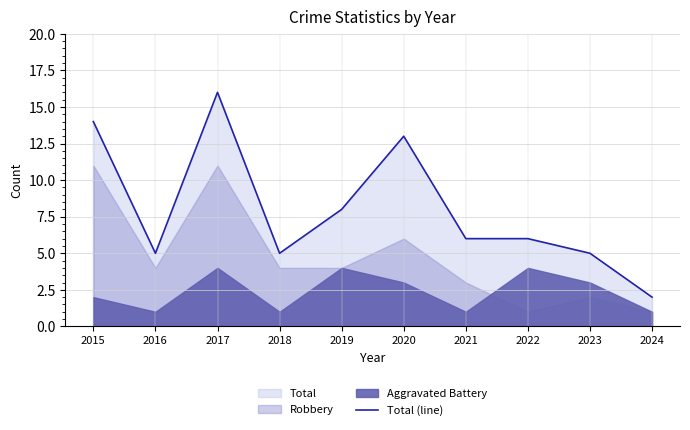

How many data points are less than 6?

4